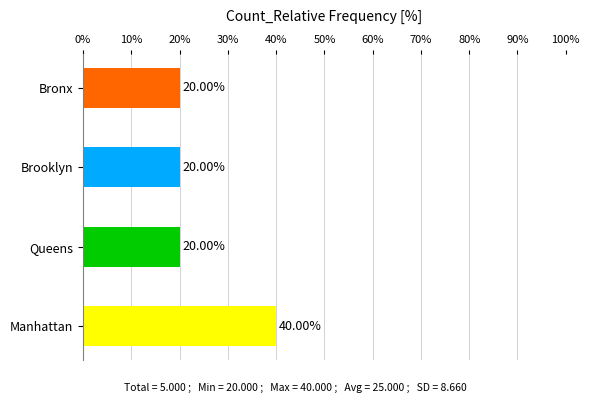

Which category has the highest value across all series?

Manhattan